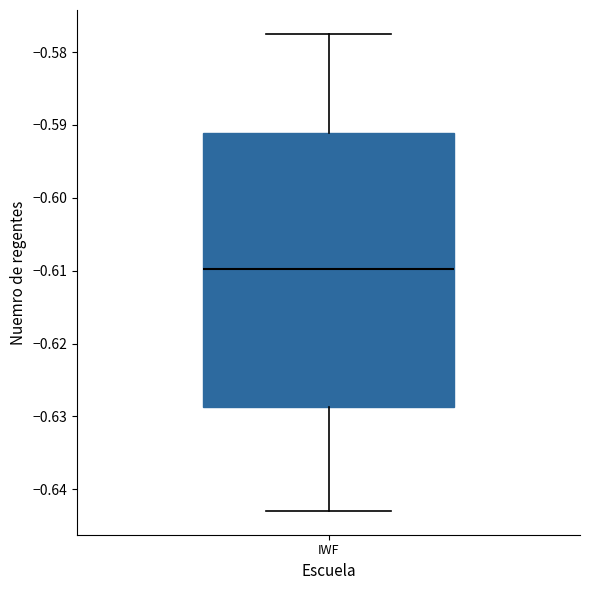

Where does the lower whisker of the box for IWF end on the y-axis? The values are not printed on the chart, so give them approximately, as read against the axis.

-0.643